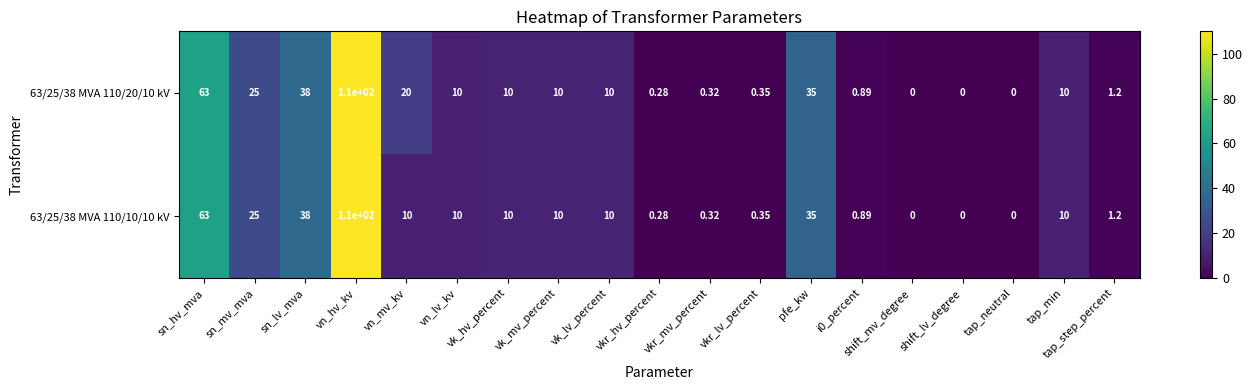

At which label does 63/25/38 MVA 110/20/10 kV first exceed 10?

sn_hv_mva